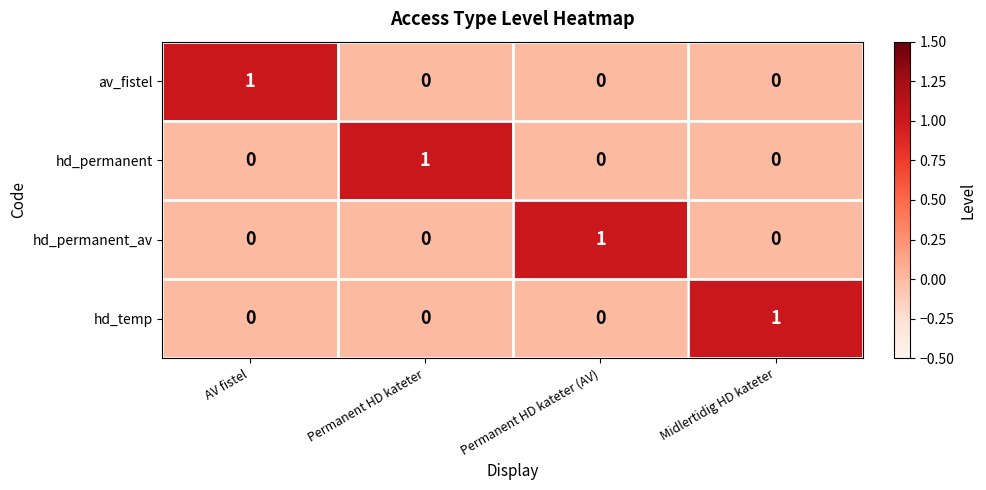

At which label does hd_permanent_av reach its peak?

Permanent HD kateter (AV)